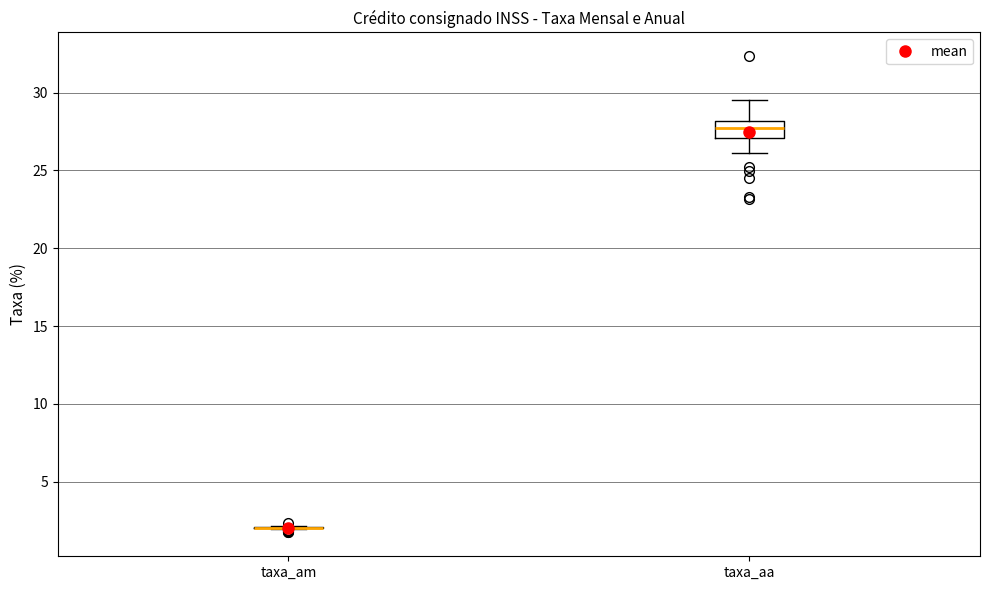

Reading left to right, transcribe this box plot: for each box, give where its median line is, the range the box spans, and where its two whiskers end, as read against the y-axis. The values are not printed on the chart, so give them approximately, as read against the axis.

taxa_am: box collapsed to a line at 2.0, whiskers 2.0 to 2.0
taxa_aa: median 27.5, box 27.0 to 28.0, whiskers 26.0 to 29.5